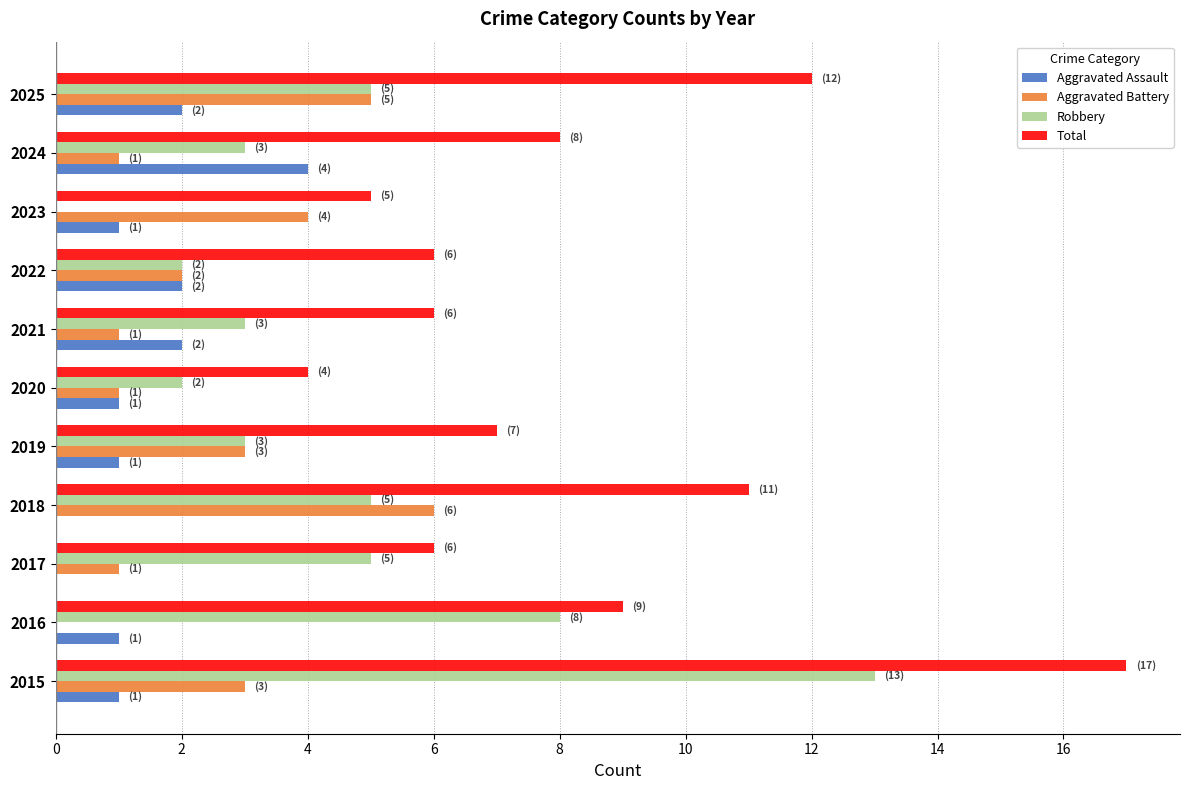

What value does the Total series have at 2015?

17